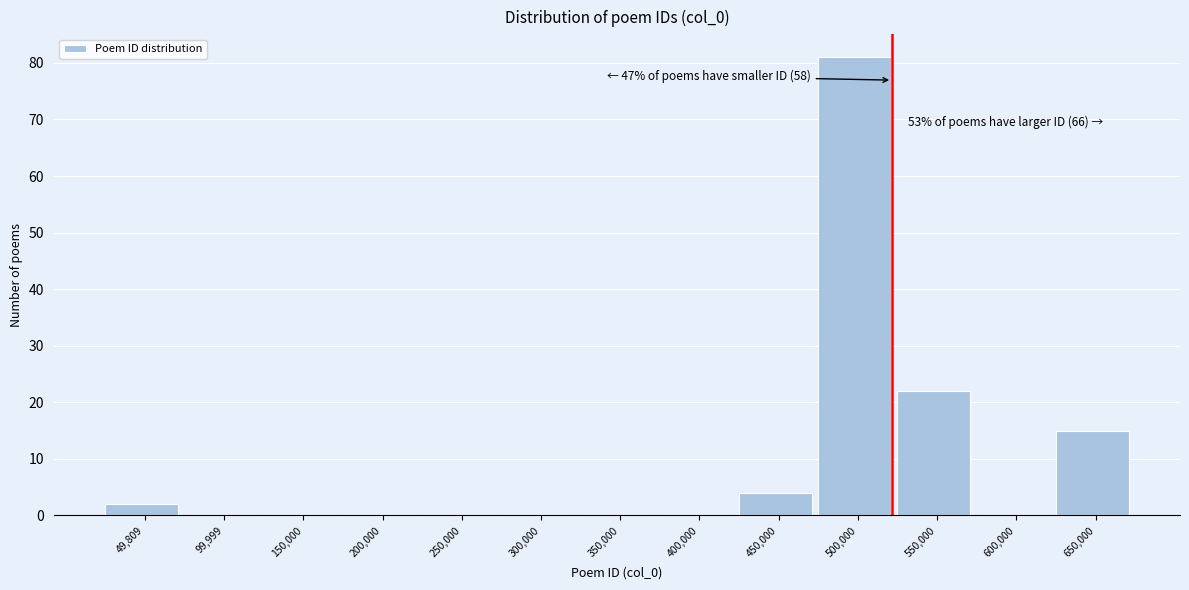

Reading left to right, transcribe all the data shown in this chart.

49,809=2	99,999=0	150,000=0	200,000=0	250,000=0	300,000=0	350,000=0	400,000=0	450,000=4	500,000=81	550,000=22	600,000=0	650,000=15